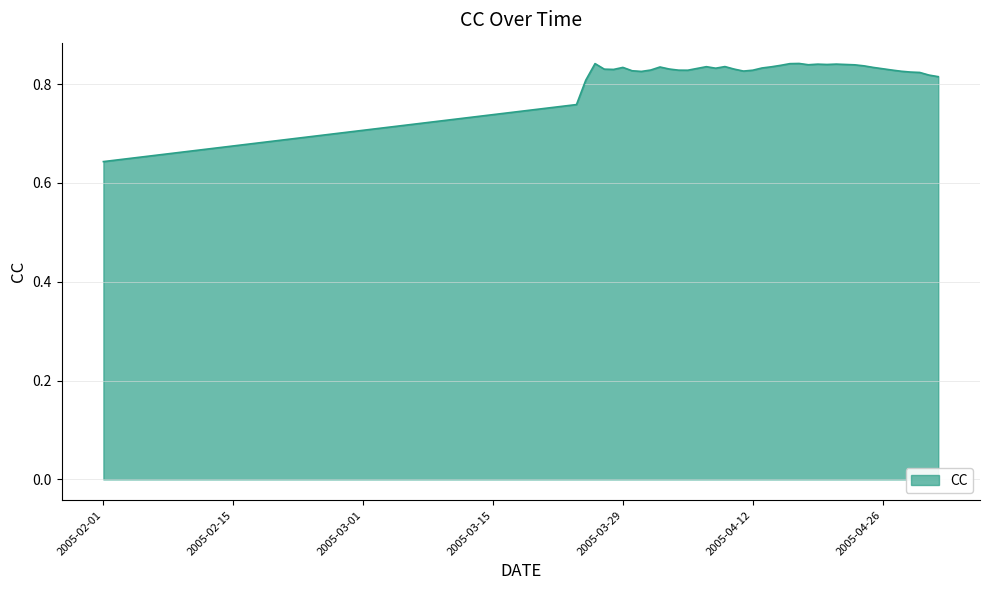

What is the label of the 27th point from the left?

2005-04-18